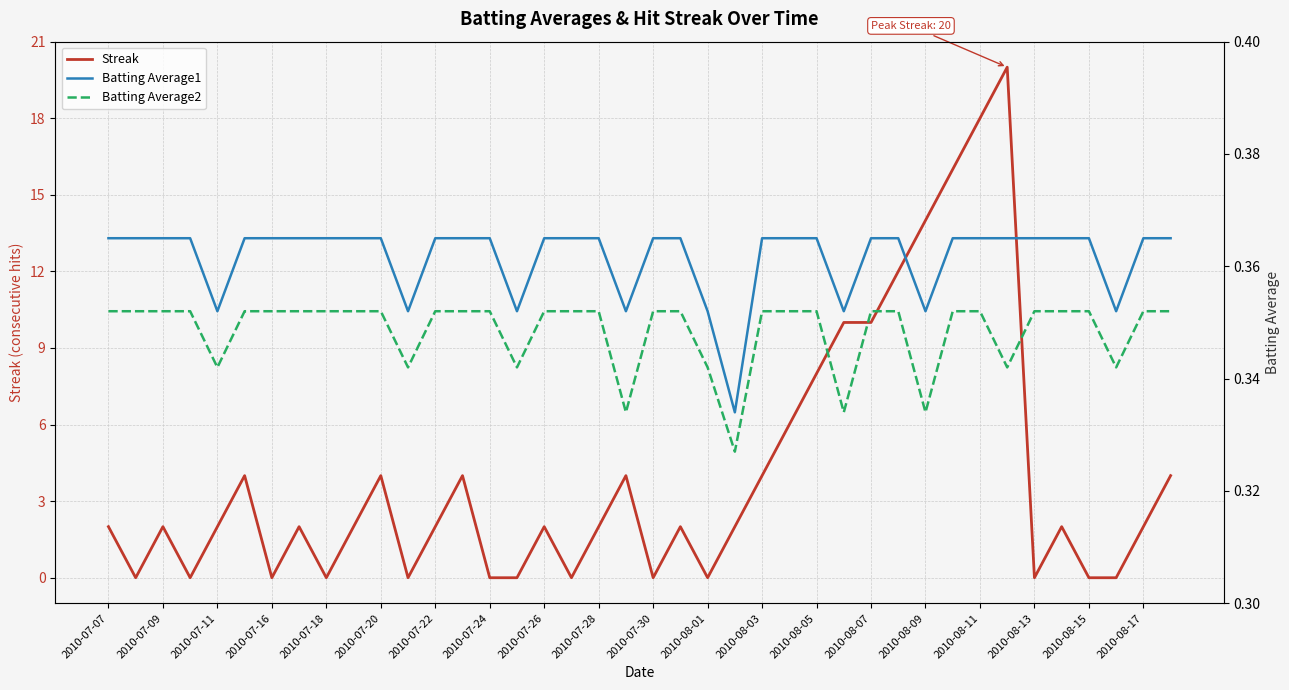

The Streak series shows 3 at 2010-07-09. True or false?

False